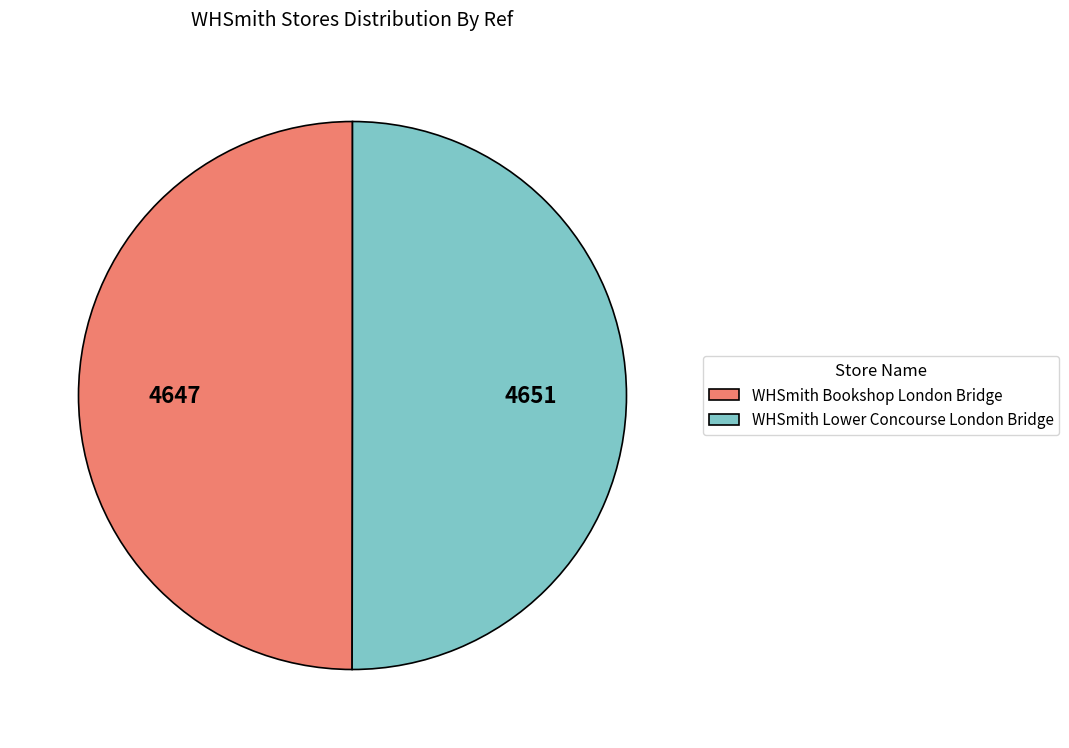

Approximately how many times larger is the value at WHSmith Lower Concourse London Bridge compared to WHSmith Bookshop London Bridge?

1.0